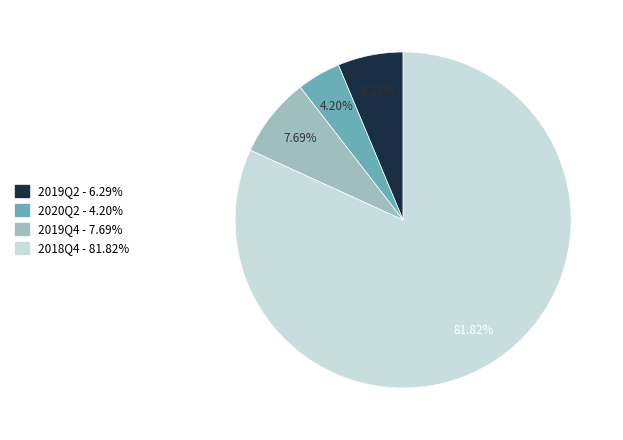

How many slices are in this pie chart?

4